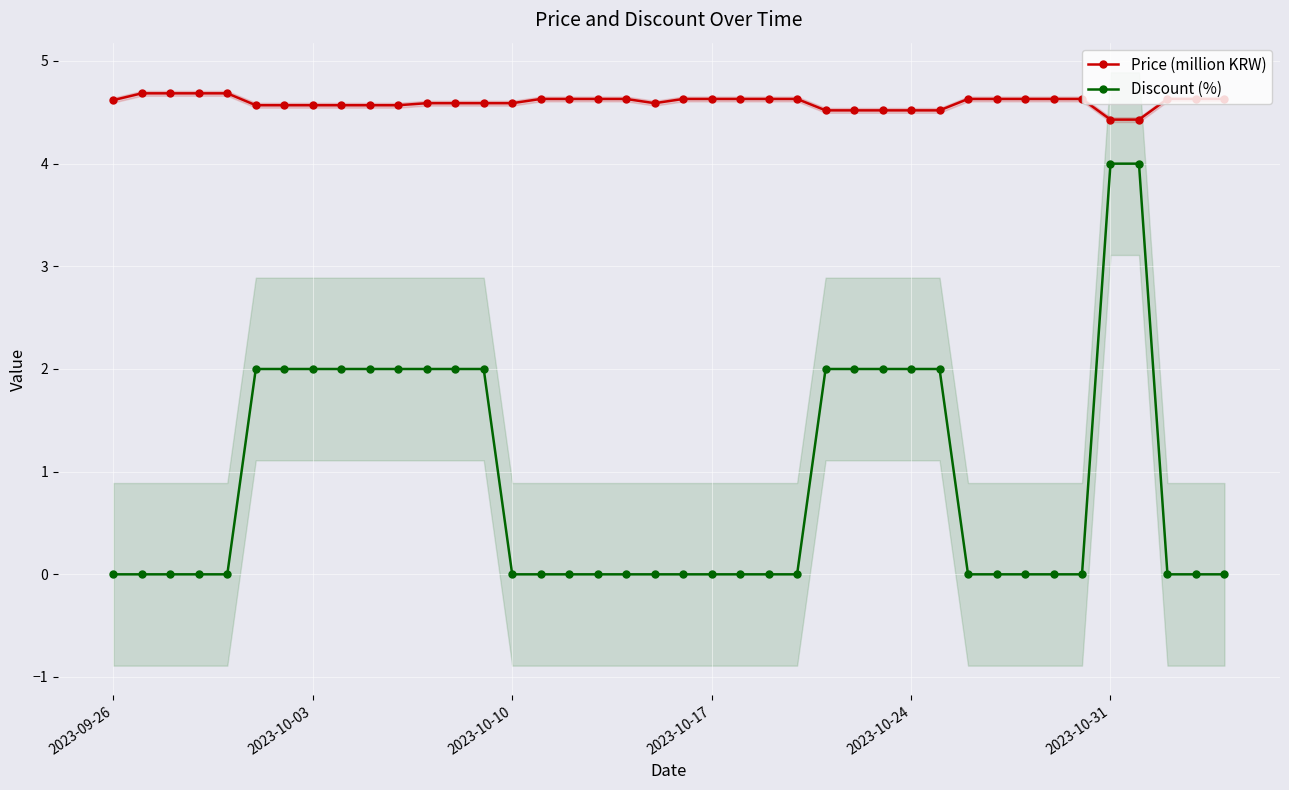

True or false: Price (million KRW) and Discount (%) cross at least once.

False